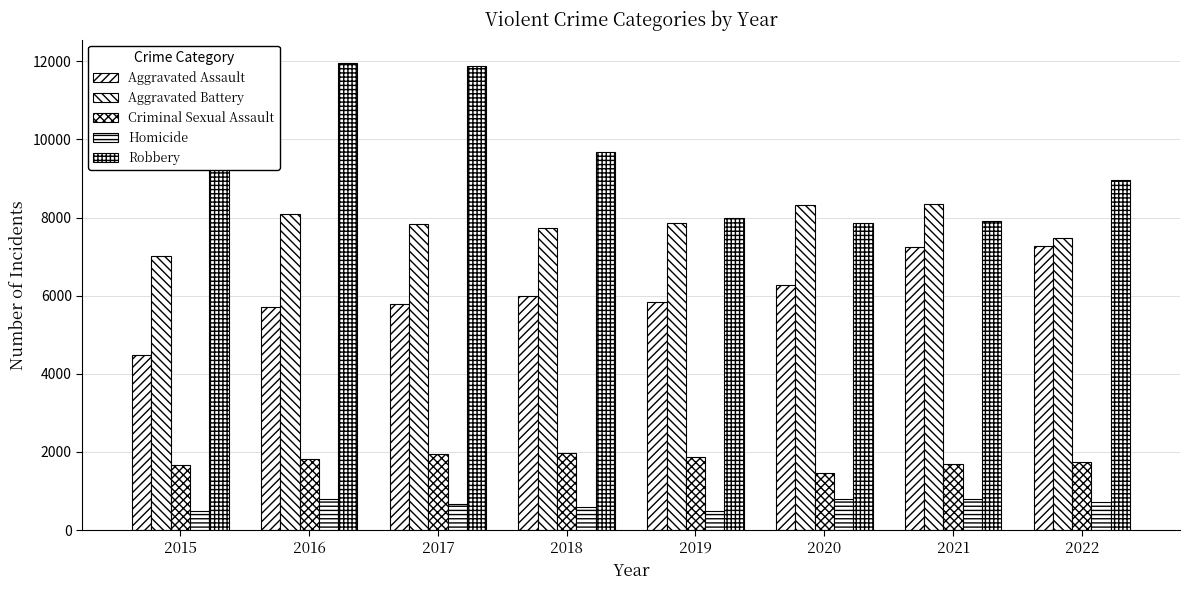

At which category is the sum across all series the highest?

2016